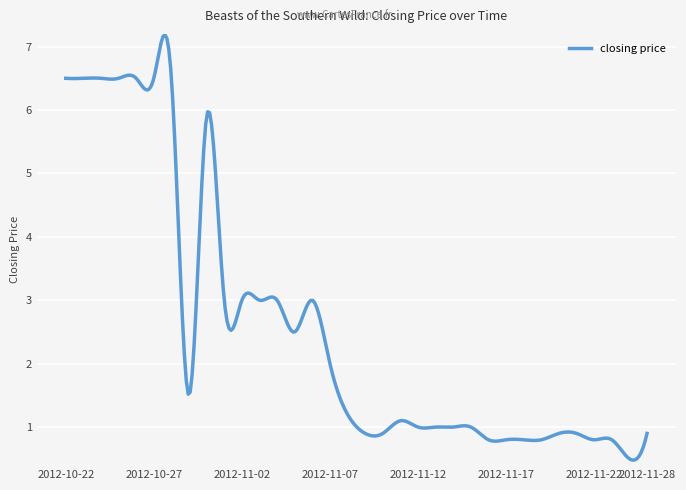

What is the greatest value displayed?

7.2